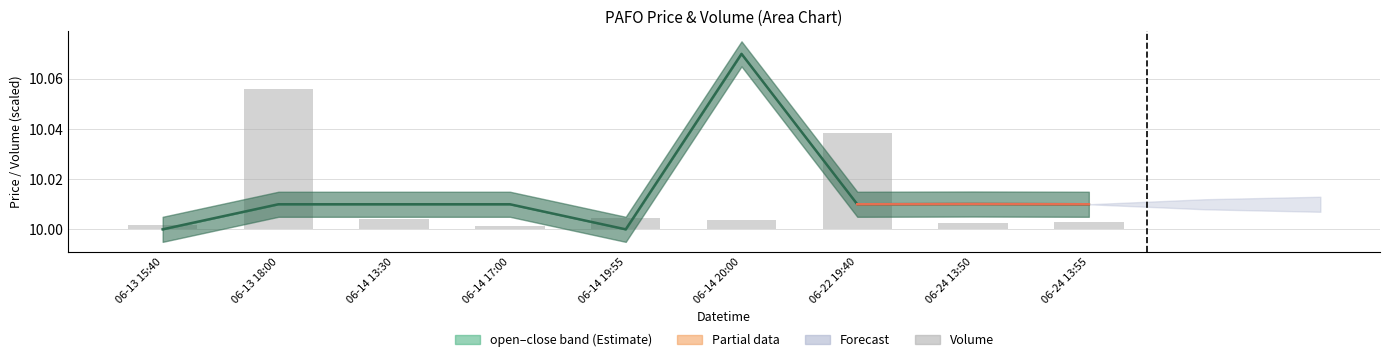

Reading left to right, what are all the values shown in this chart?

10.0	10.0	10.0	10.0	10.0	10.1	10.0	10.0	10.0